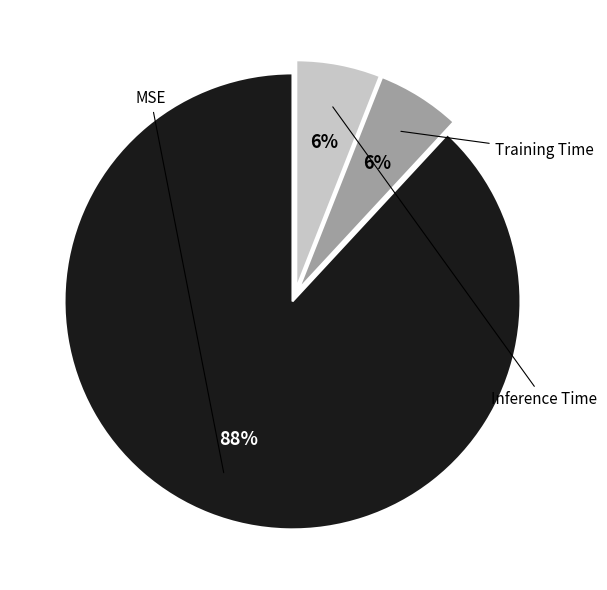

To the nearest percent, what is the average slice percentage?

33%